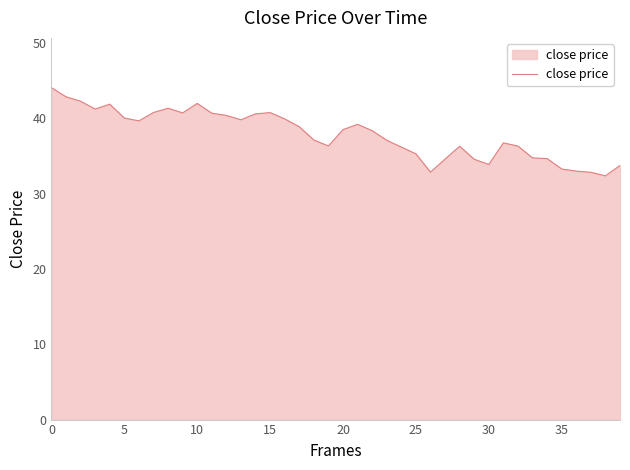

What is the difference between the maximum and minimum values?

11.7